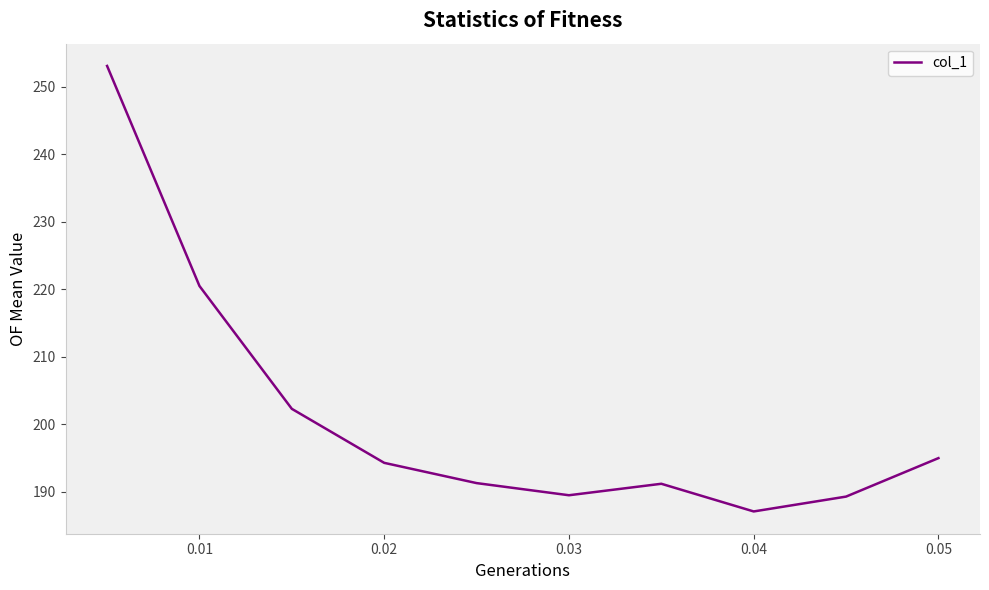

What is the average value?

201.4